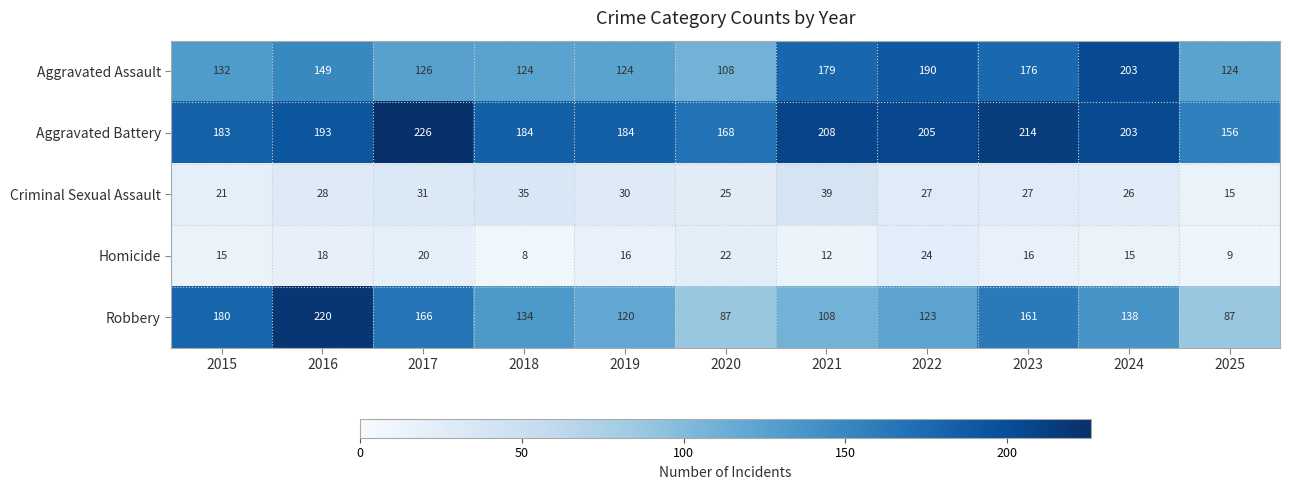

At how many categories does at least one series exceed 111?

11